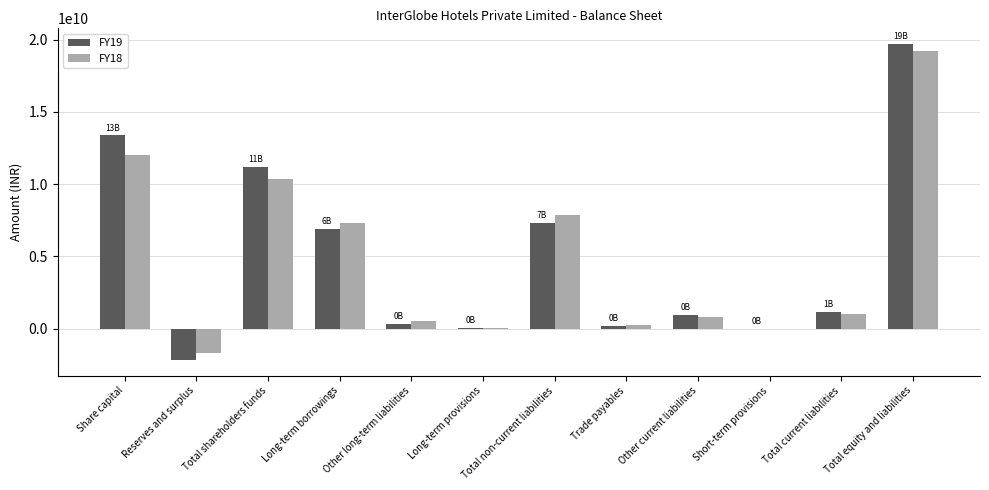

The FY18 series shows -1687083000 at Reserves and surplus. True or false?

True